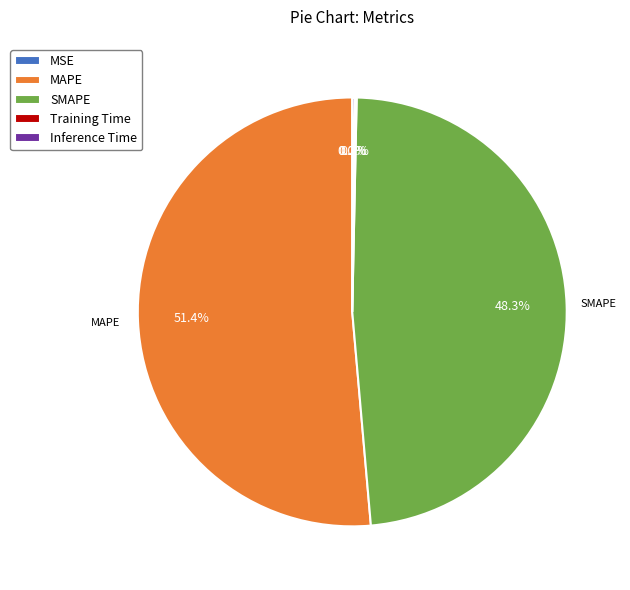

Which category accounts for the majority?

MAPE